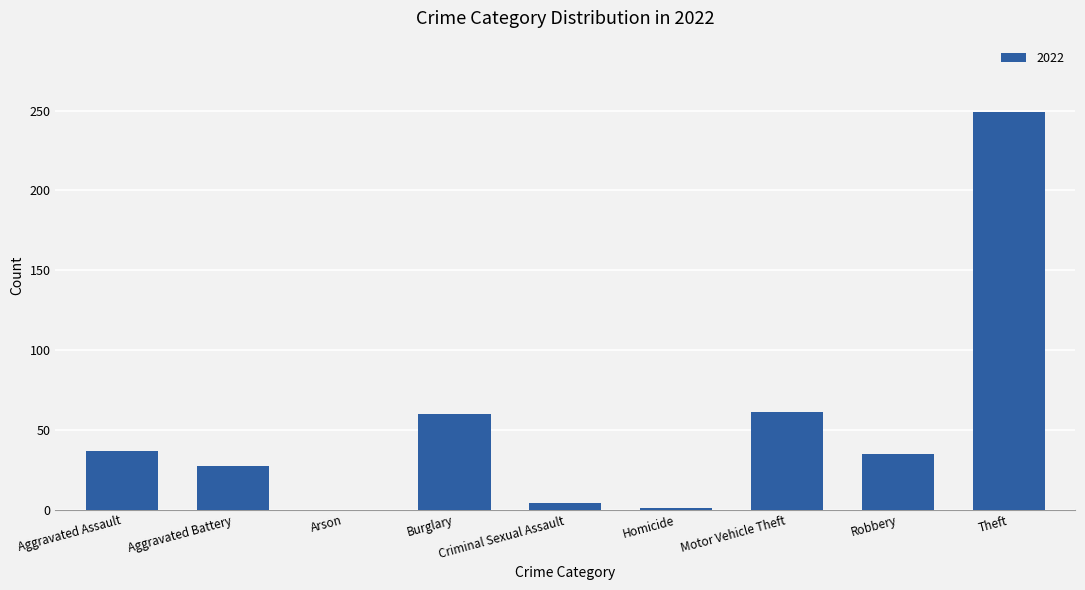

At which category does the chart reach its peak across all series?

Theft